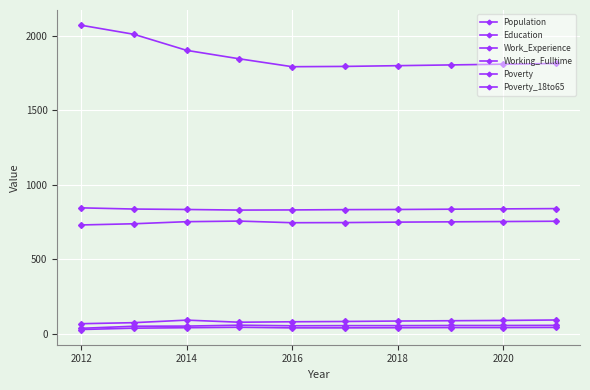

Does the chart have visible grid lines?

Yes